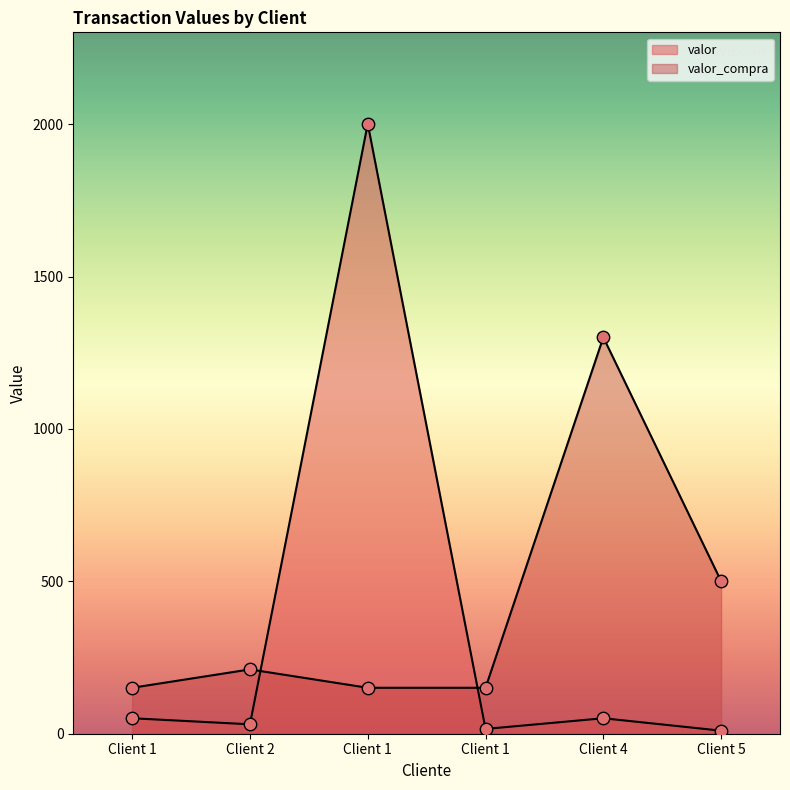

At which category is the sum across all series the highest?

Client 1